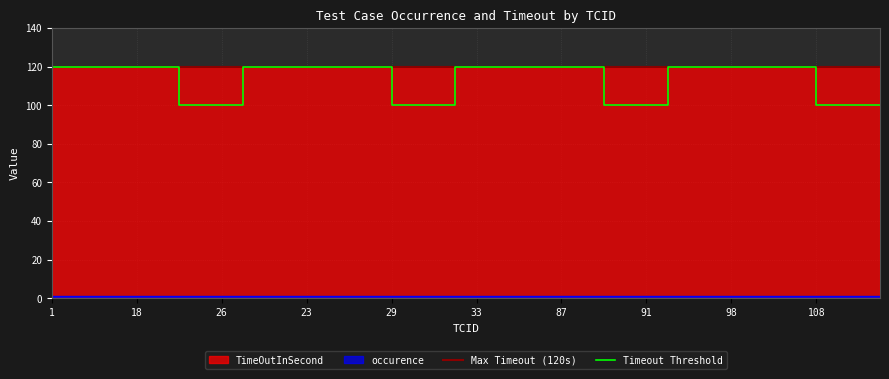

True or false: TimeOutInSecond has a value of 120 at 90.

True